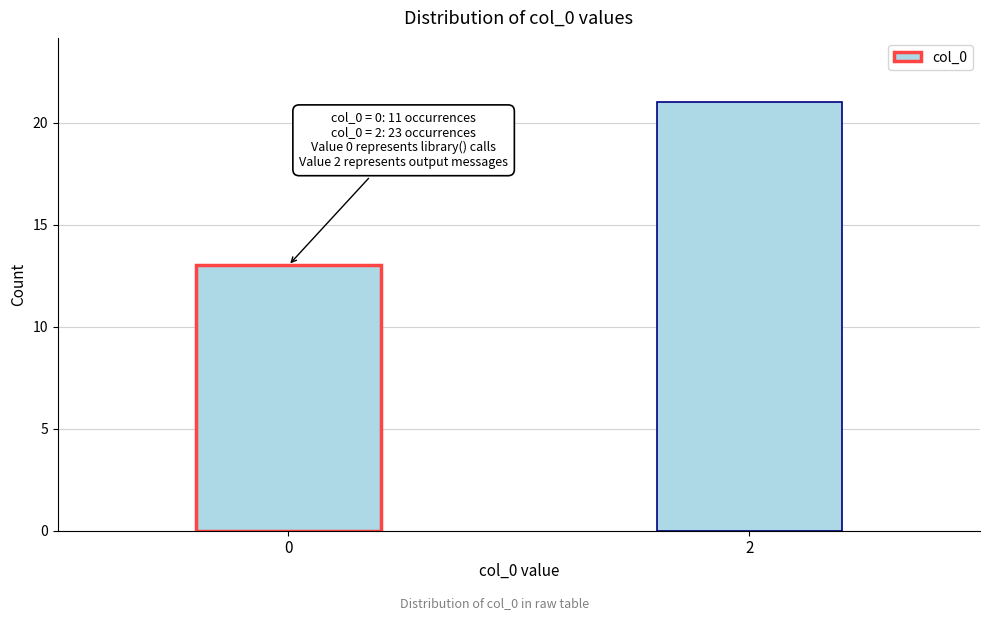

Reading right to left, what are all the values shown in this chart?

2=21	0=13